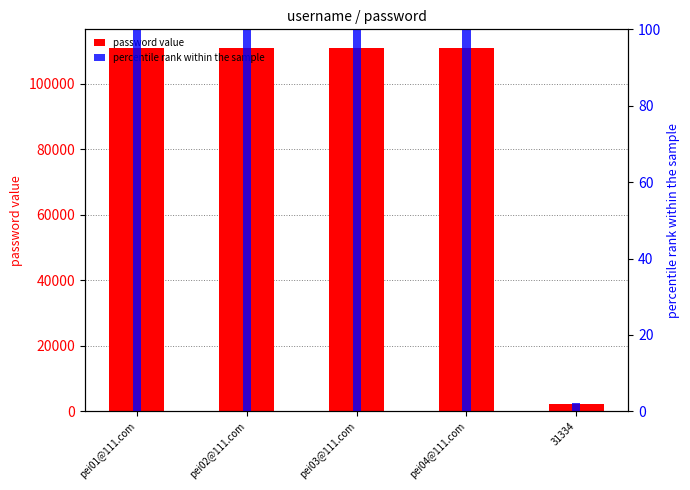

What is the total value across all series at pei02@111.com?

111211.0